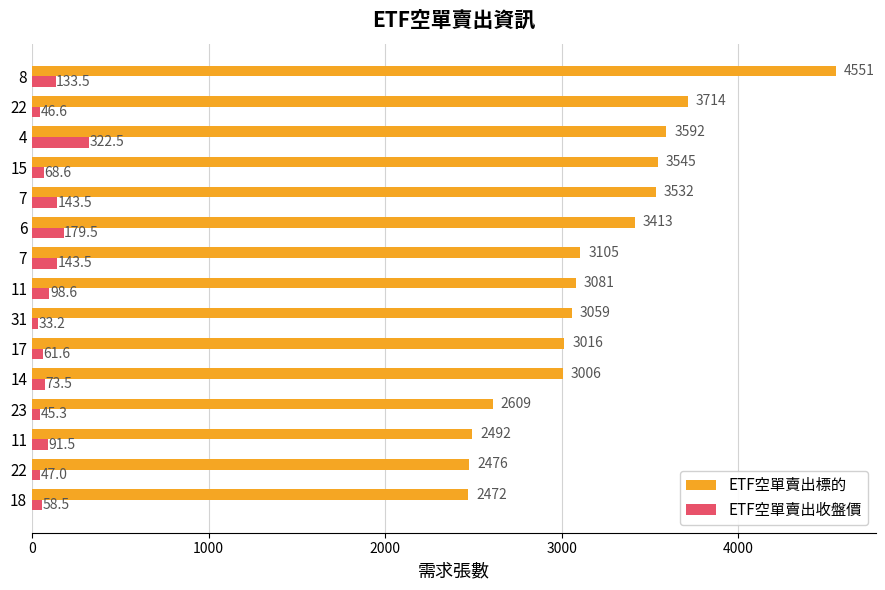

What is the difference between the maximum and minimum values in the ETF空單賣出標的 series?

2079.0